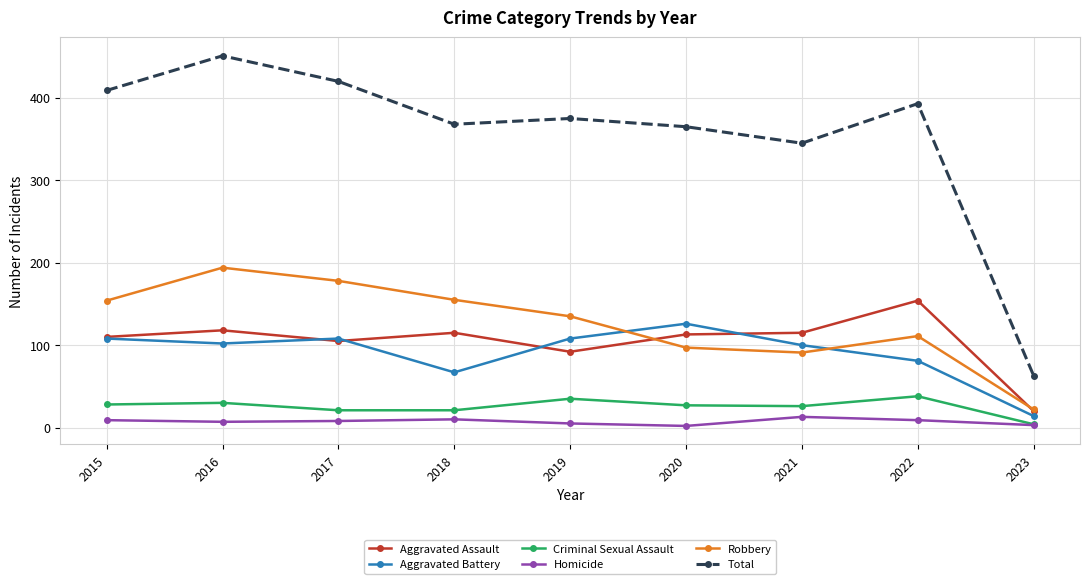

True or false: Homicide and Robbery cross at least once.

False